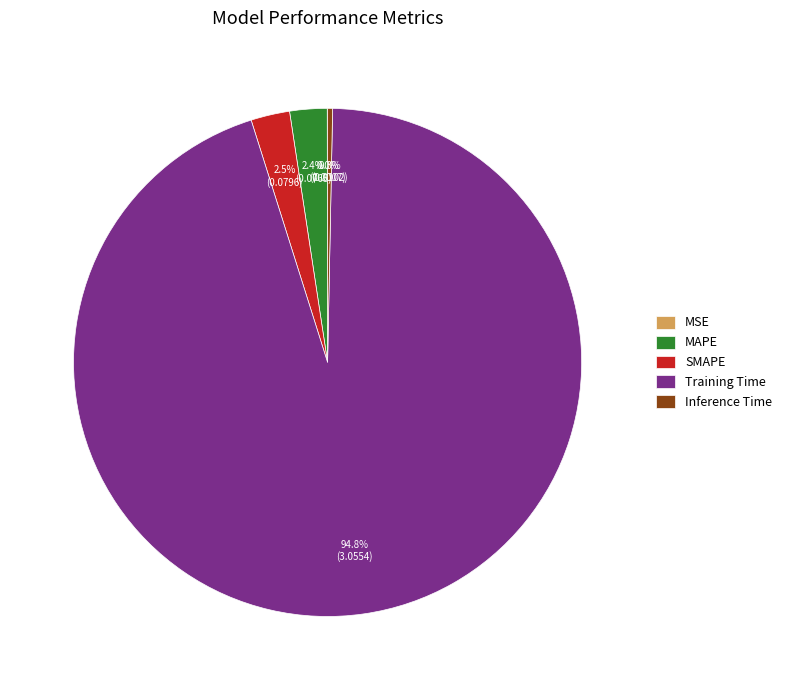

Is Training Time the majority of the pie?

Yes